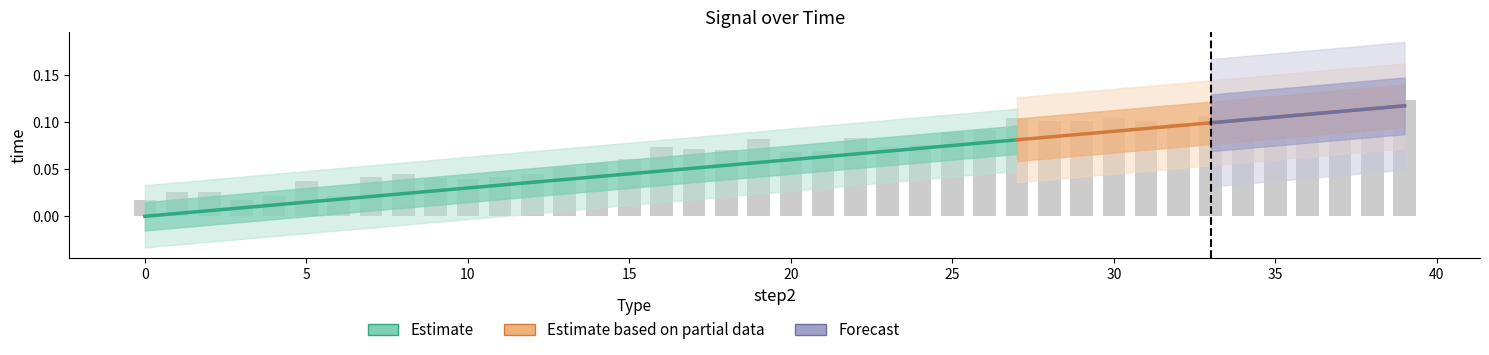

Does the chart contain stacked bars?

No